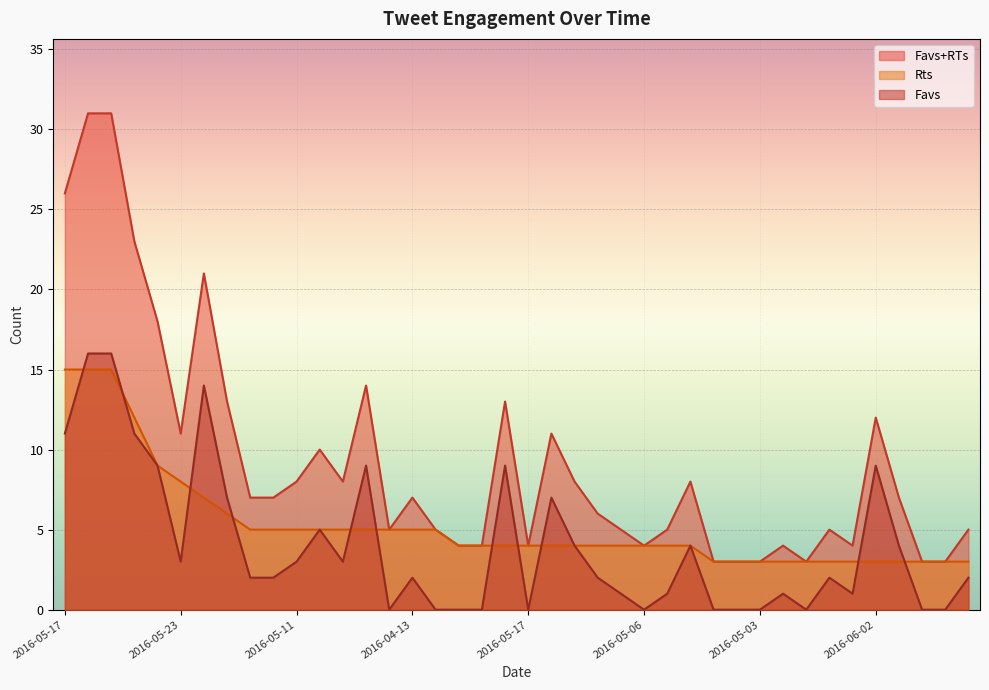

What are all the series names shown in the legend?

Favs+RTs, Rts, Favs